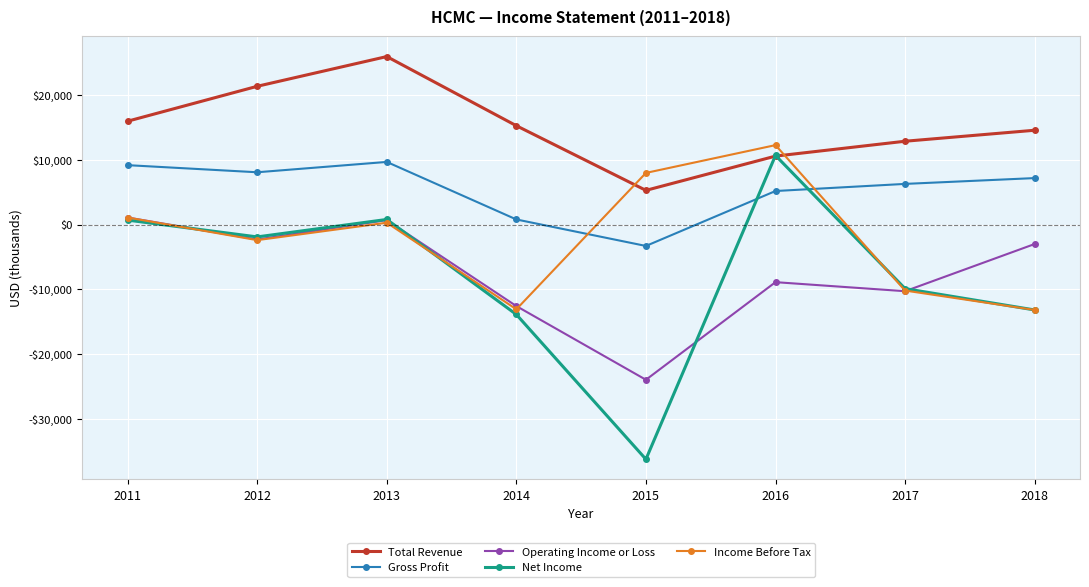

Reading left to right, transcribe all the data shown in this chart.

Total Revenue: 2011=16000	2012=21400	2013=26000	2014=15300	2015=5300	2016=10600	2017=12900	2018=14600
Gross Profit: 2011=9200	2012=8100	2013=9700	2014=800	2015=-3300	2016=5200	2017=6300	2018=7200
Operating Income or Loss: 2011=1100	2012=-2300	2013=700	2014=-12600	2015=-24000	2016=-8900	2017=-10300	2018=-3000
Net Income: 2011=700	2012=-1900	2013=800	2014=-13900	2015=-36300	2016=10700	2017=-9900	2018=-13200
Income Before Tax: 2011=1100	2012=-2400	2013=300	2014=-13100	2015=8000	2016=12300	2017=-10200	2018=-13200